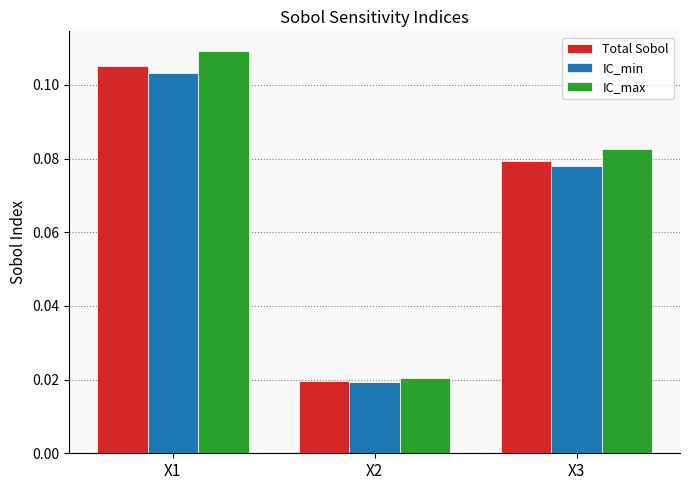

Is it true that Total Sobol equals 0.2 at X1?

False